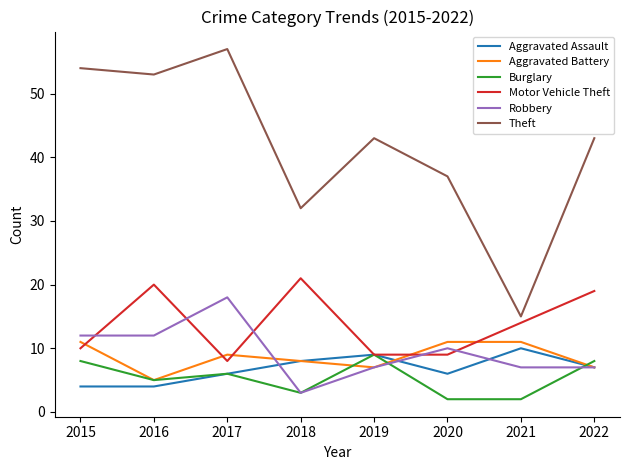

At which category does Theft reach its first local peak?

2017